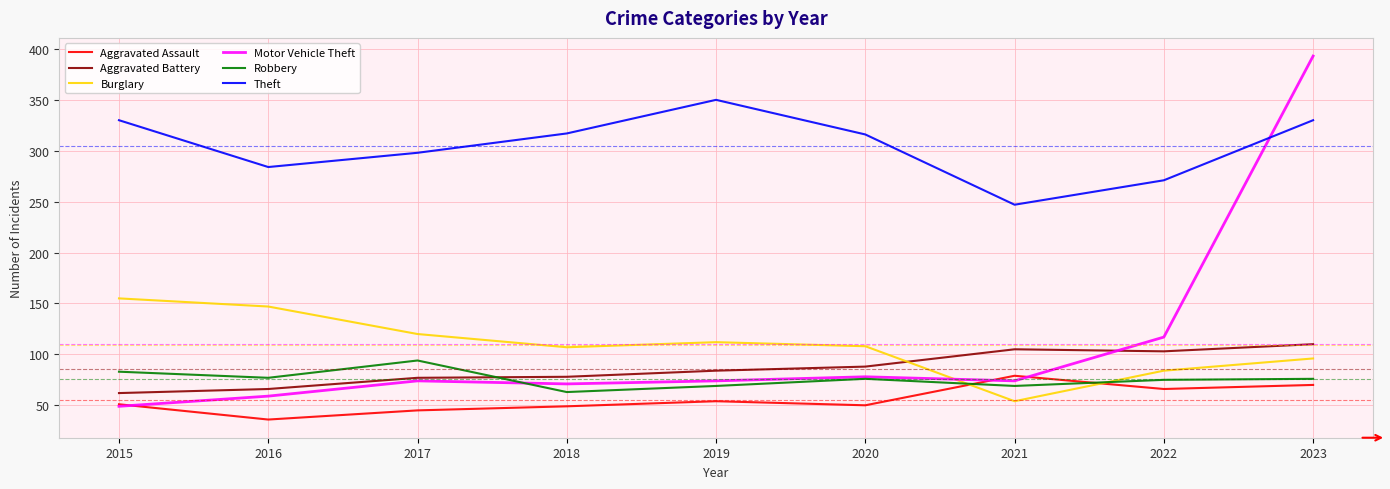

What is the spread (max minus min) of values at 2018?

268